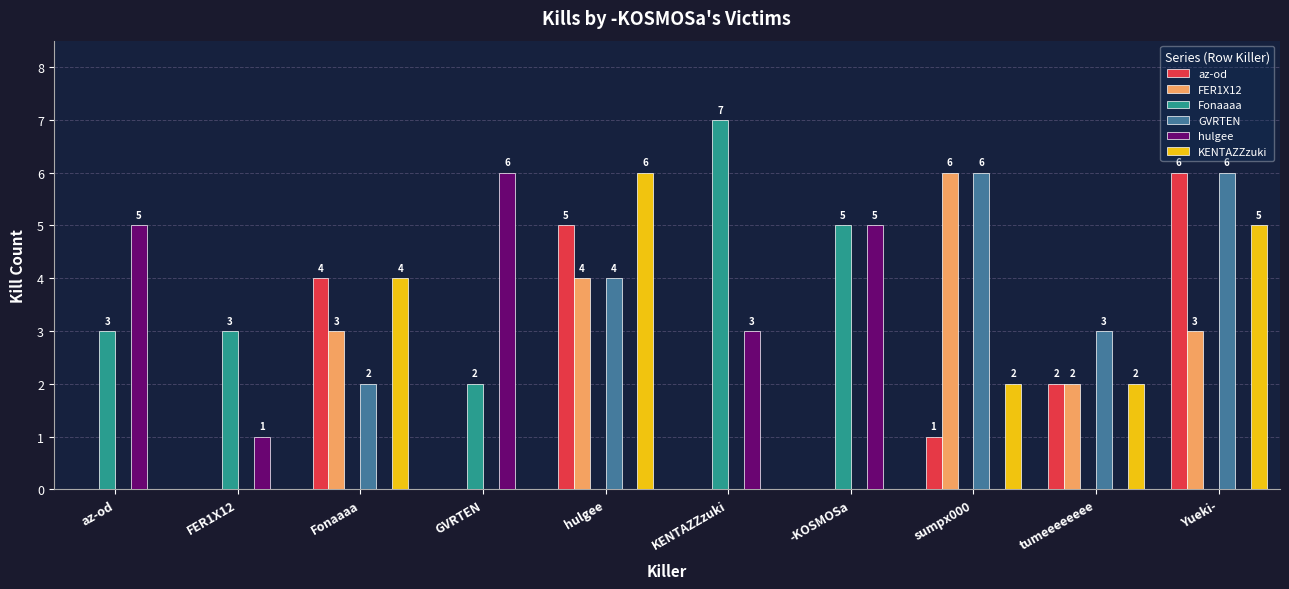

Is the value of FER1X12 at az-od greater than the value of hulgee at az-od?

No